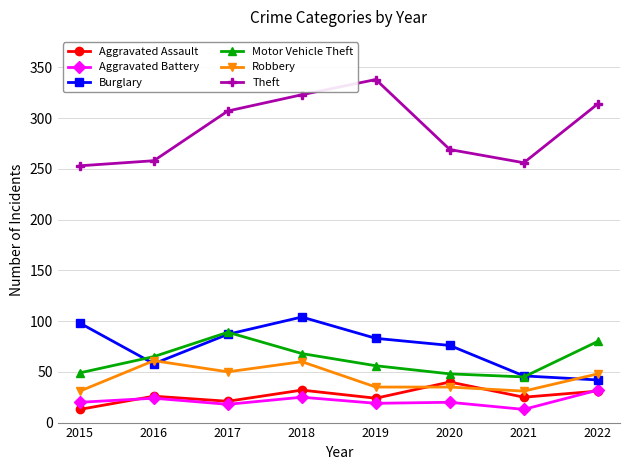

Is this an area chart (filled region under the line)?

No